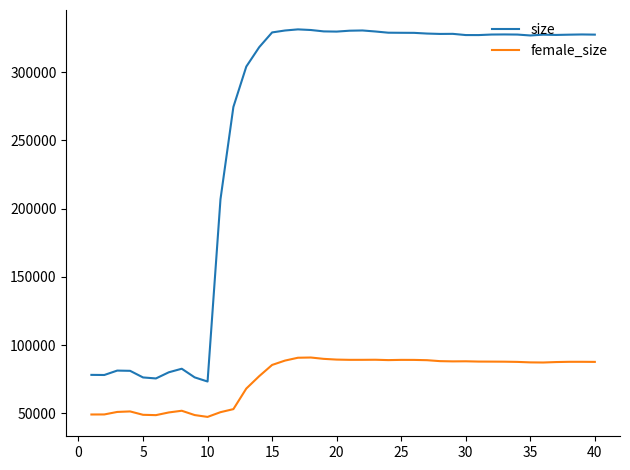

True or false: size has more than 0 interior local peaks.

True